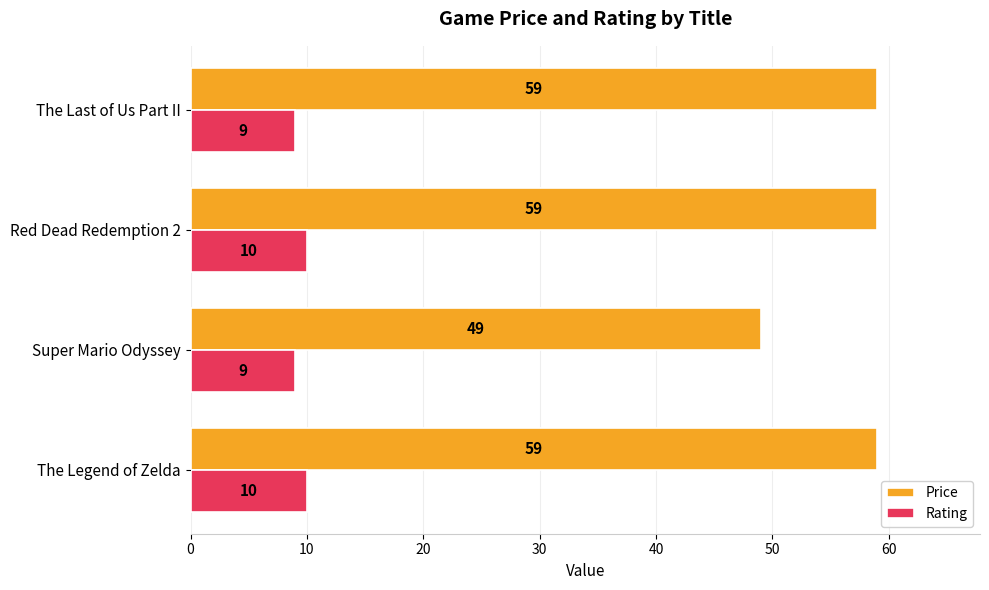

True or false: Rating has a value of 5 at The Legend of Zelda.

False